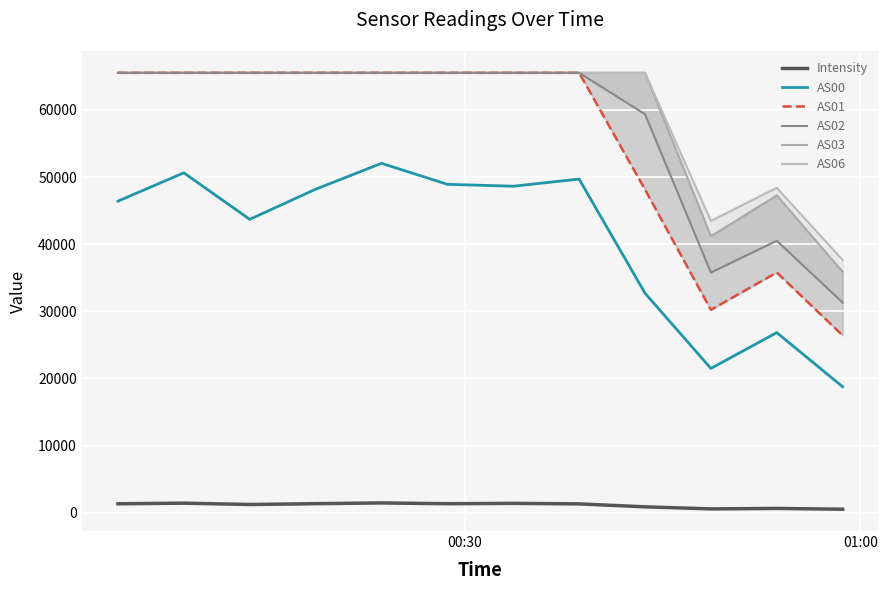

How many AS02 values are between 59374 and 65535?

9